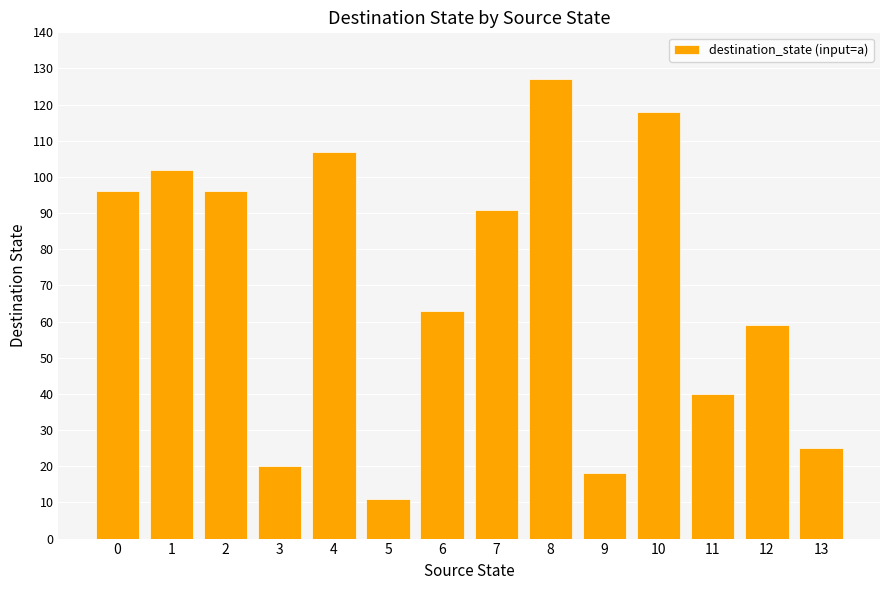

What is the difference between the maximum and minimum values?

116